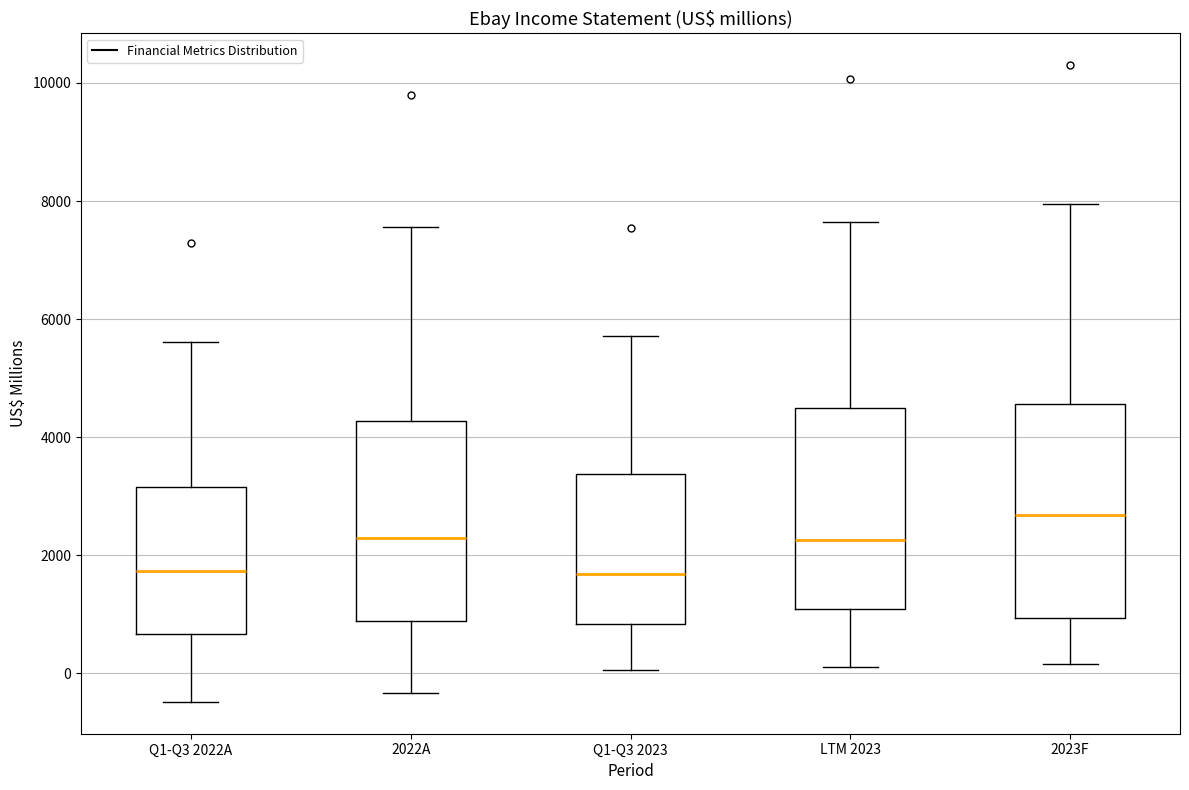

Which box is the tallest, from its lower edge to its upper edge?

2023F